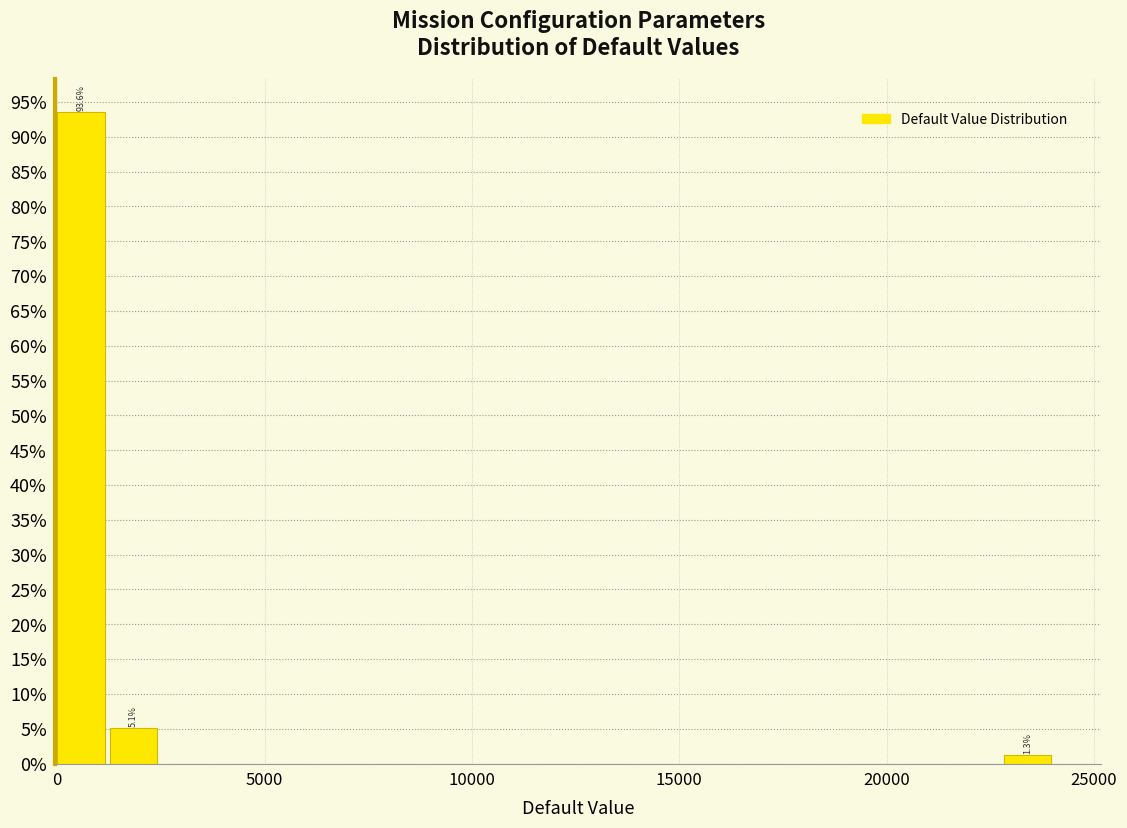

Around what value on the x-axis is the tallest bar? Give the approximate position of its centre, as read against the axis.

500